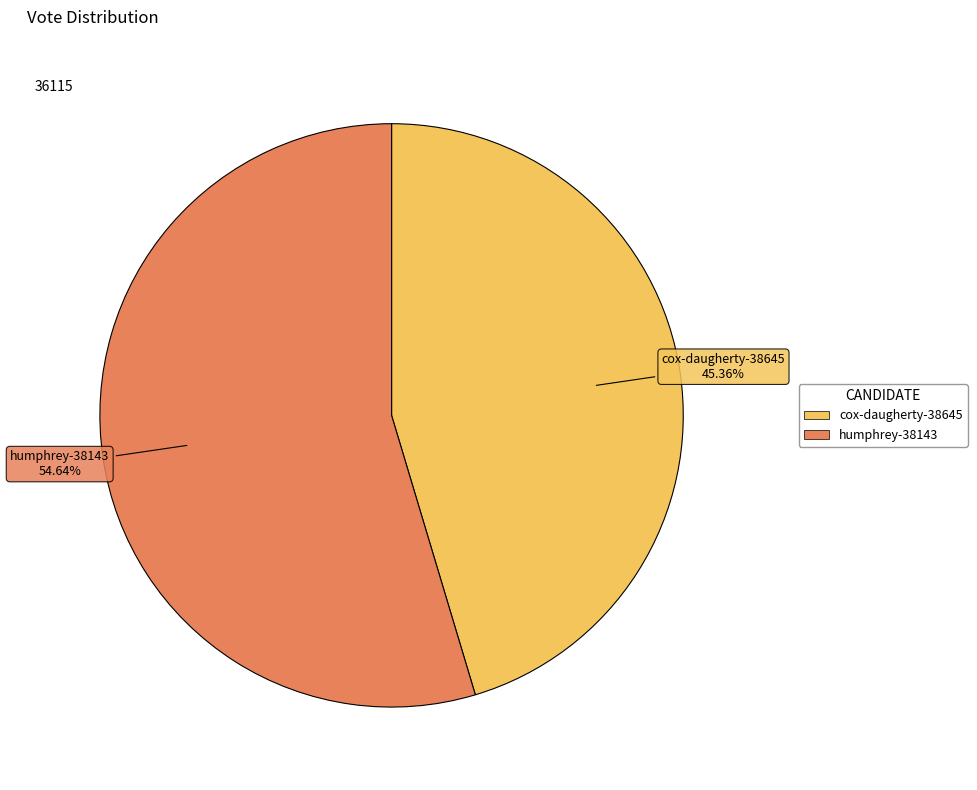

Combined, do humphrey-38143 and cox-daugherty-38645 account for over 50%?

Yes